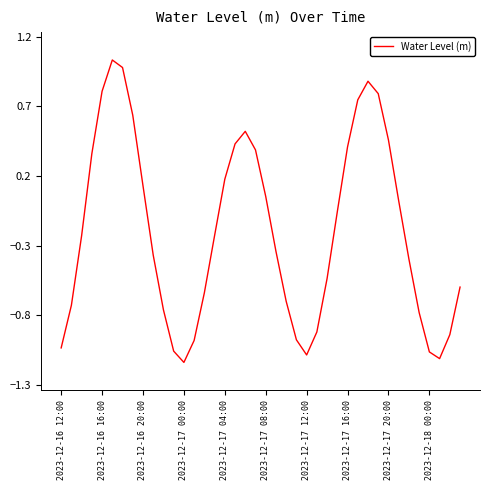

What is the difference between the maximum and minimum values?

2.2